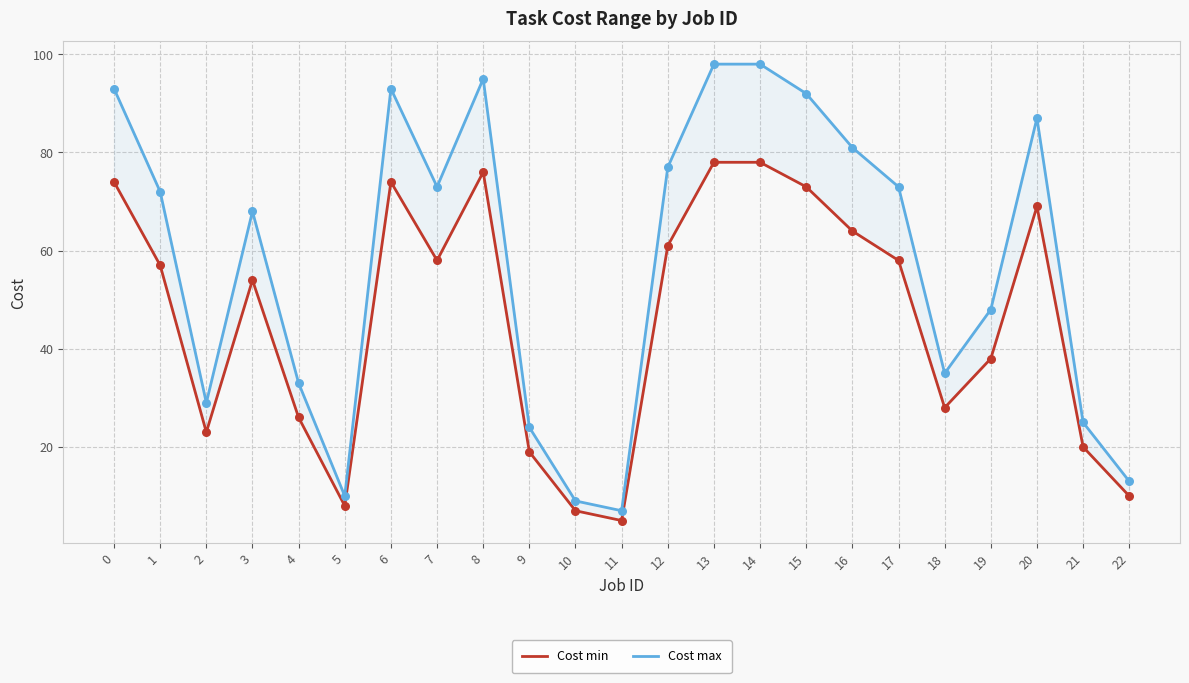

Which series reaches the minimum Y coordinate?

Cost min